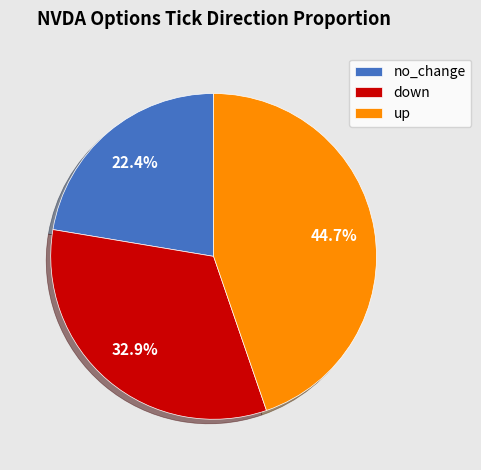

Between down and up, which is larger?

up